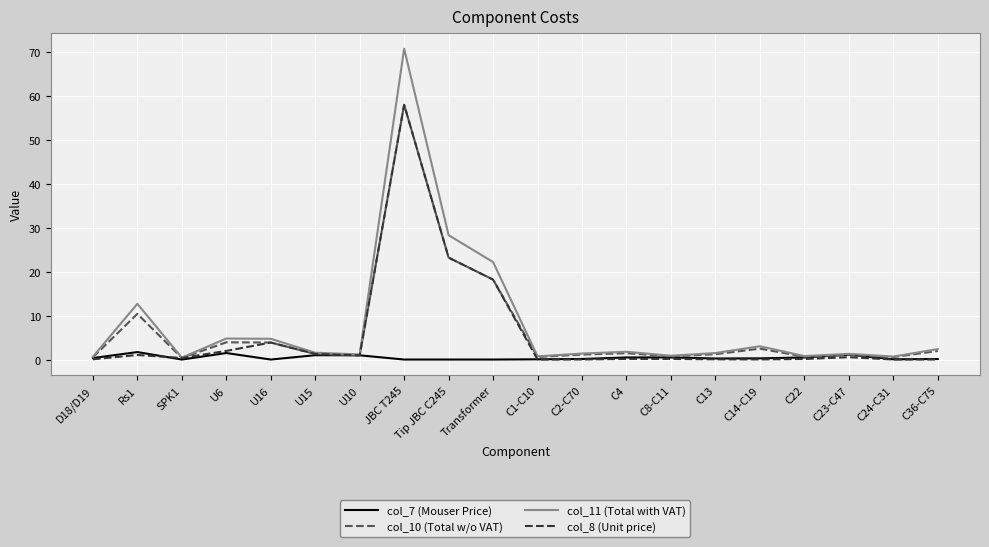

What position from the right is U16?

16